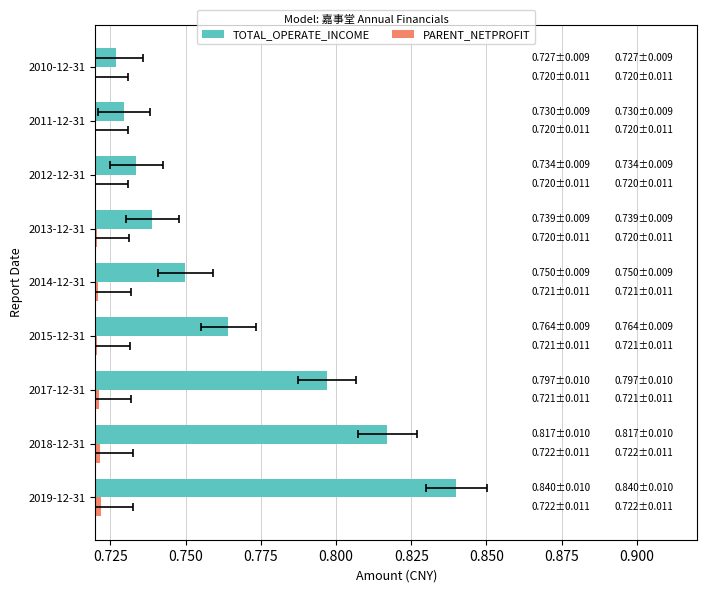

Between 2018-12-31 and 2017-12-31, which series saw the biggest shift?

TOTAL_OPERATE_INCOME